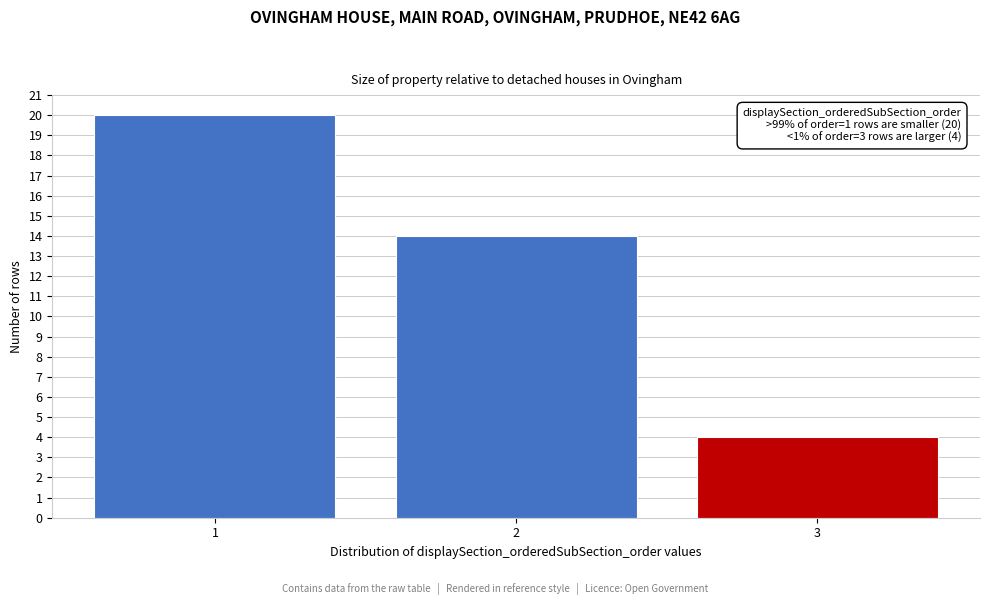

Reading right to left, transcribe all the data shown in this chart.

4	14	20